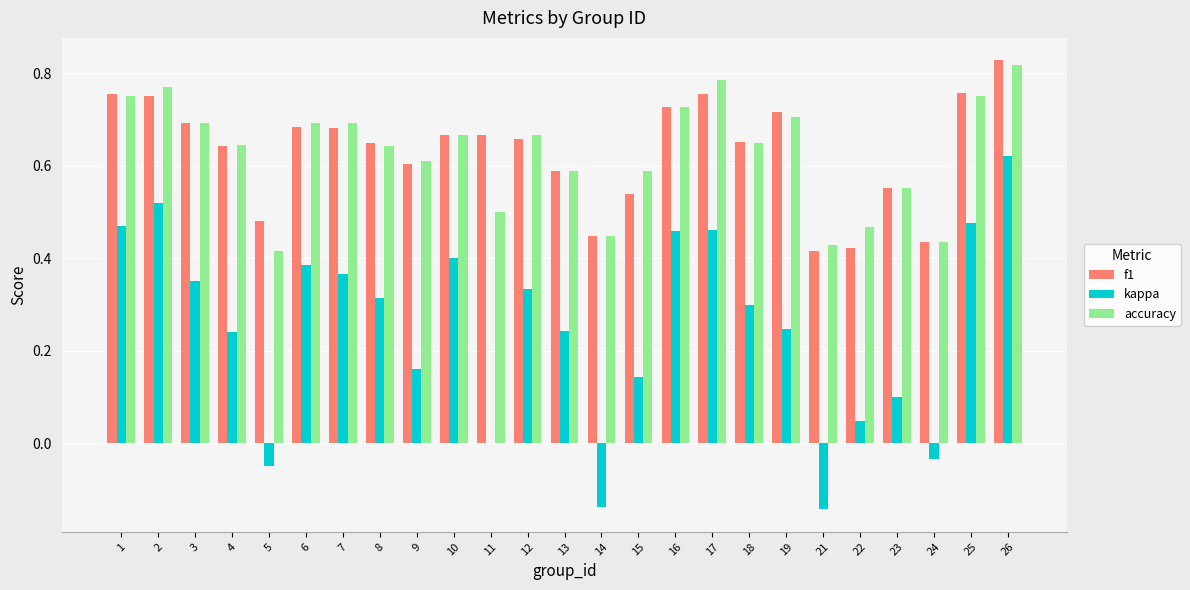

Is it true that accuracy equals 0.3 at 19?

False